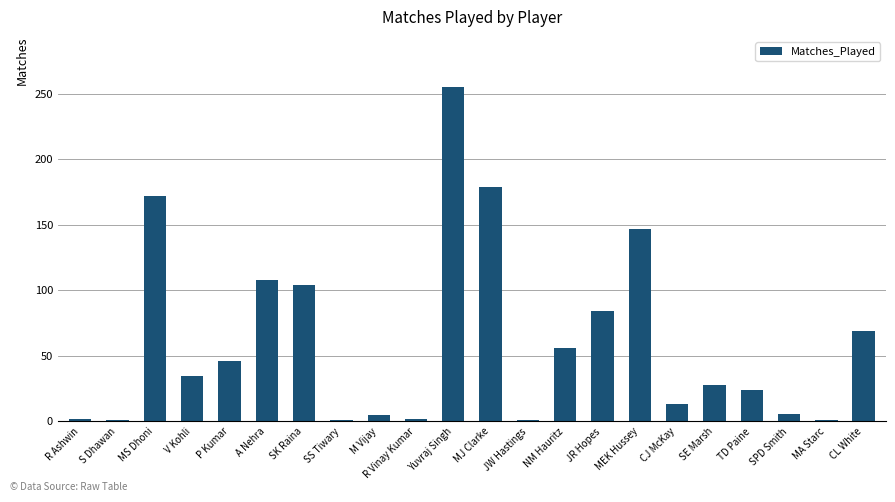

What is the difference between the values at CL White and R Ashwin?

67